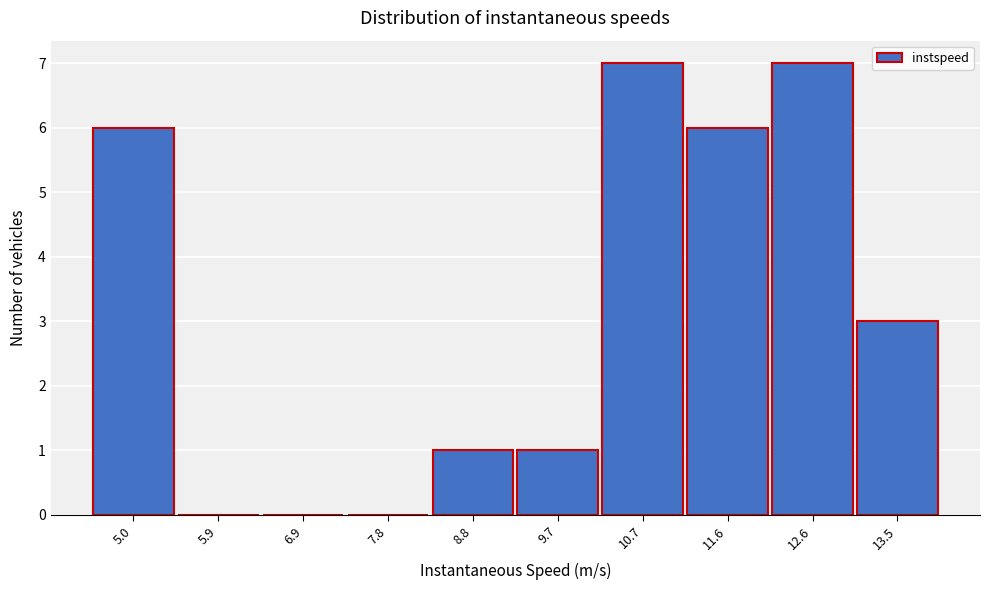

Reading left to right, what are all the values shown in this chart?

5.0=6	5.9=0	6.9=0	7.8=0	8.8=1	9.7=1	10.7=7	11.6=6	12.6=7	13.5=3